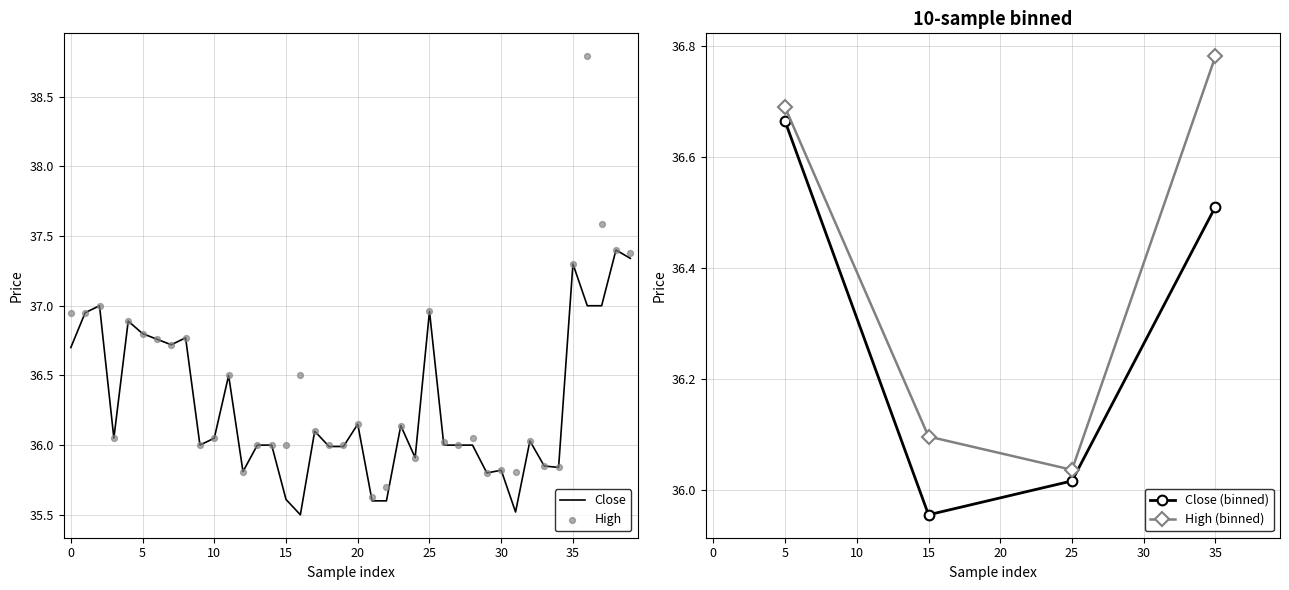

True or false: Close (binned) and High (binned) intersect in this chart.

False